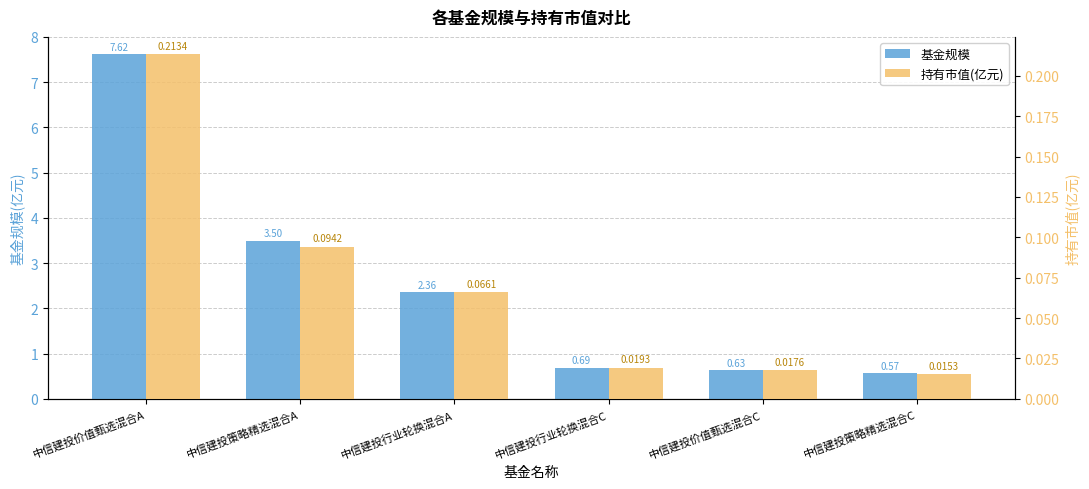

What is the difference between the maximum and minimum values in the 持有市值(亿元) series?

0.2